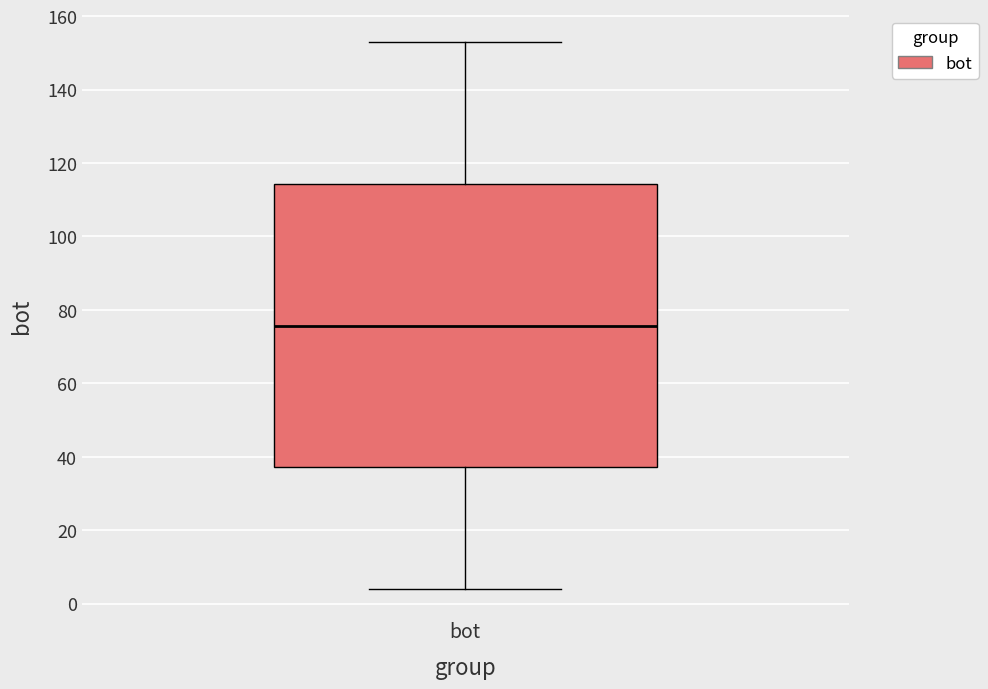

Transcribe this box plot: give where the median line is, the range the box spans, and where the two whiskers end, as read against the y-axis. The values are not printed on the chart, so give them approximately, as read against the axis.

median 76, box 38 to 114, whiskers 4 to 154